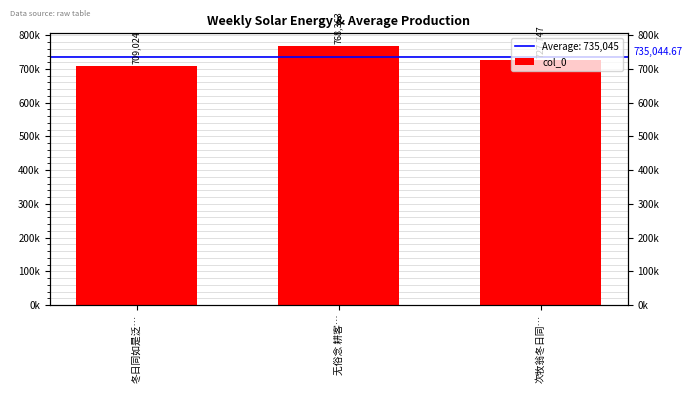

What is the change in value from 无俗念 耕客… to 次牧翁冬日同…?

-40616